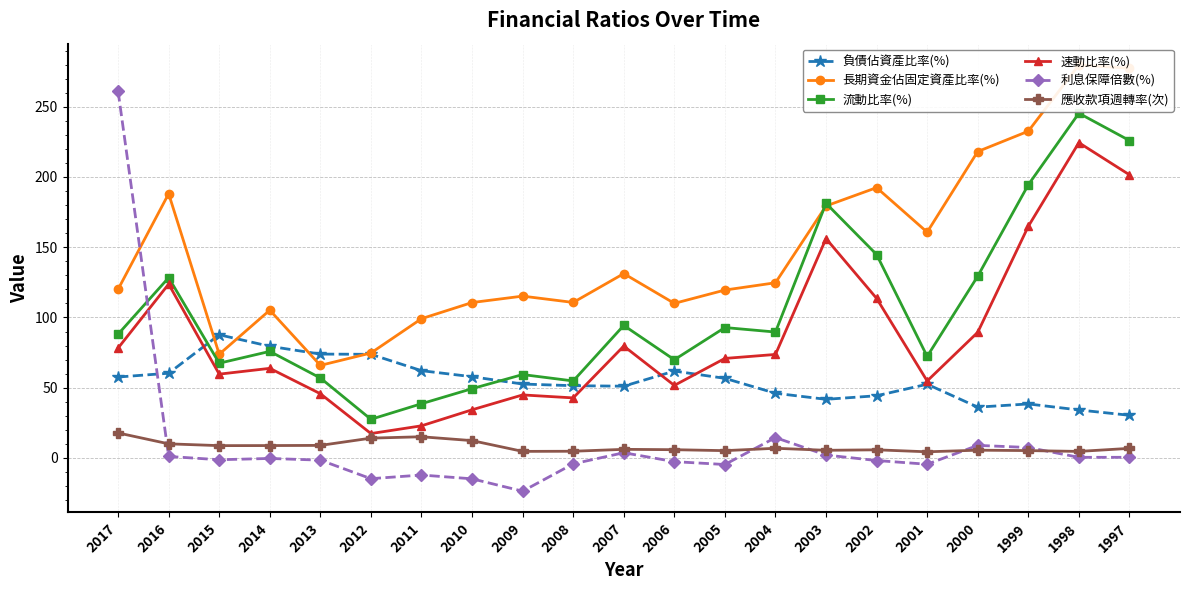

Which series has the widest spread of values?

利息保障倍數(%)